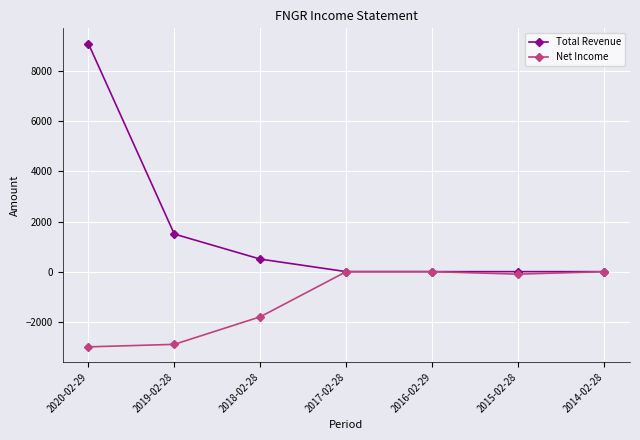

What position from the right is 2018-02-28?

5